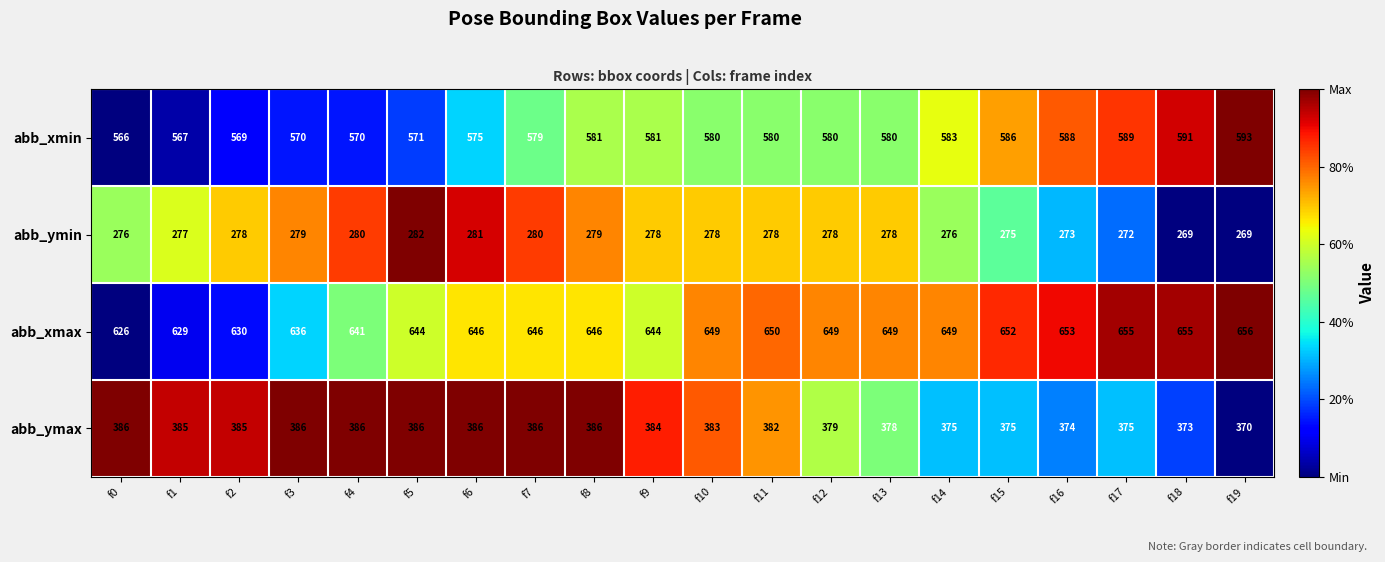

Which series changed the most between f1 and f16?

abb_xmax